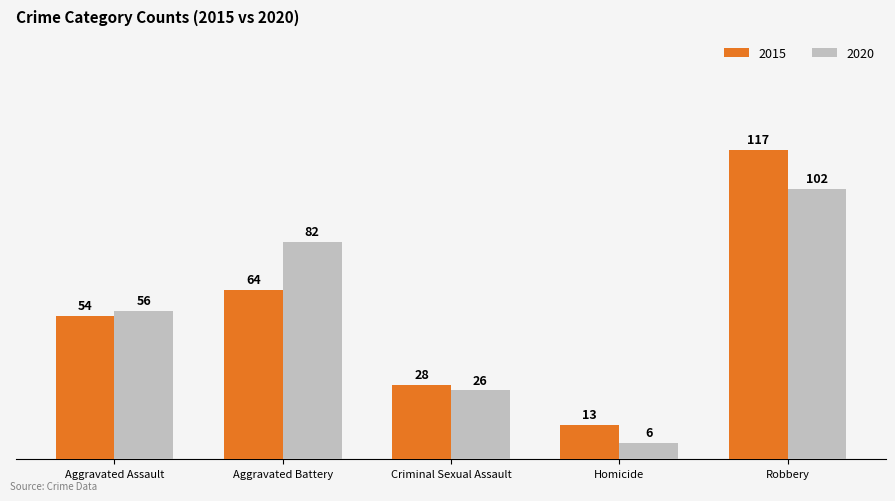

What is the difference between the 2015 values at Aggravated Battery and Robbery?

53